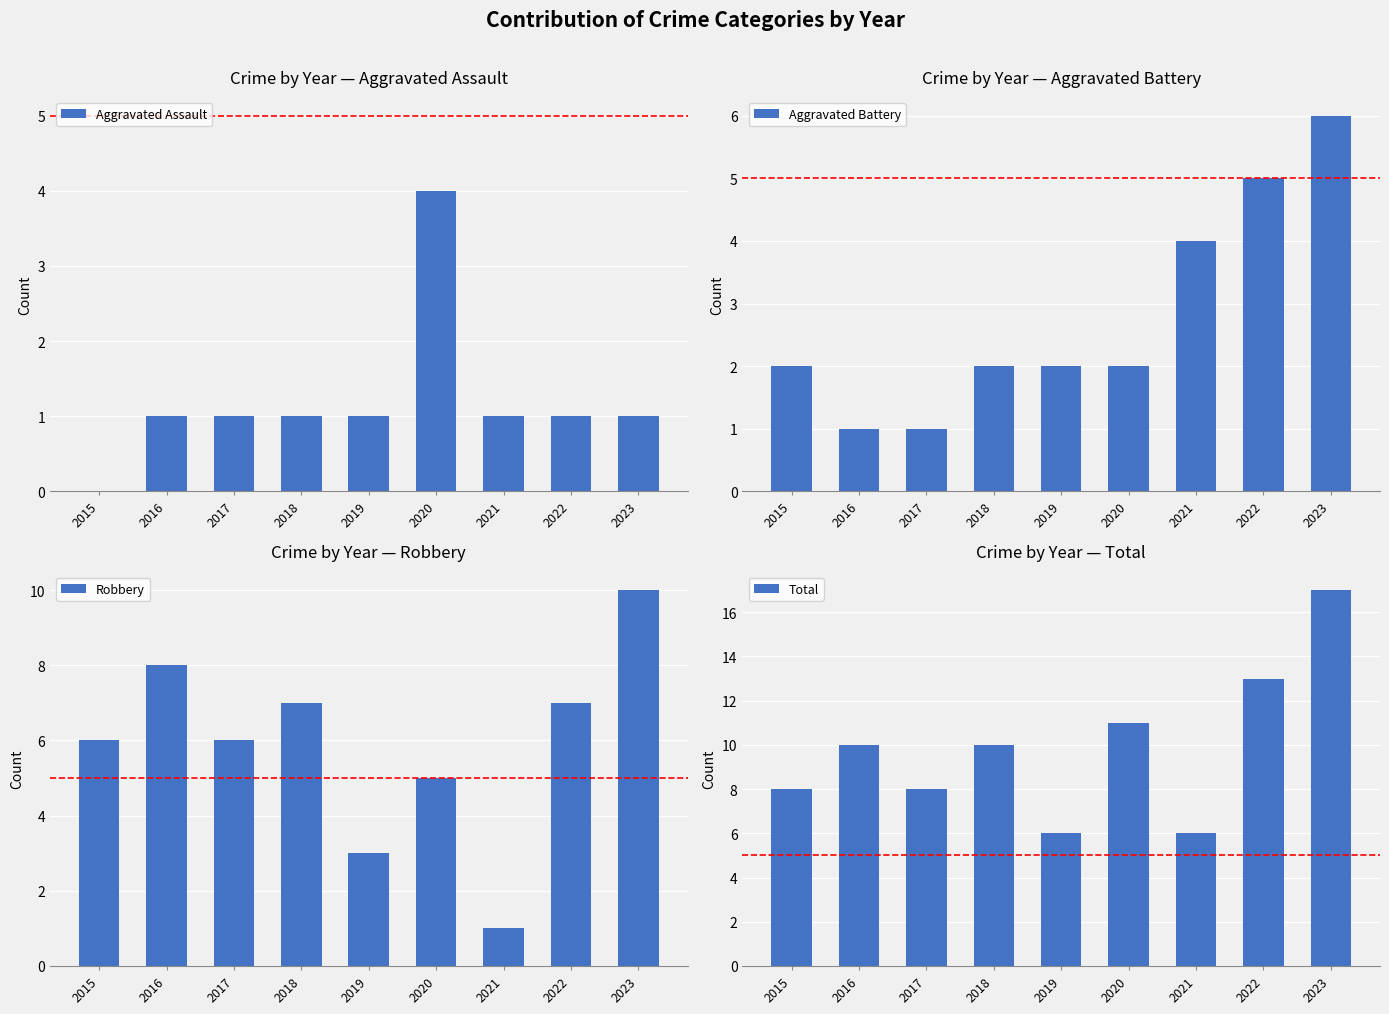

What is the sum of the Aggravated Assault values at 2022 and 2019?

2